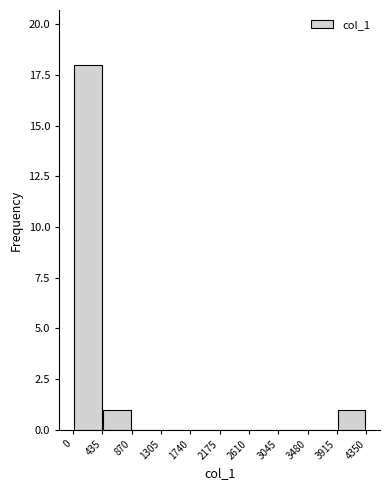

Reading left to right, list every bar in this chart as the range it spans on the x-axis followed by its height. The values are not printed on the chart, so give them approximately, as read against the axis.

0 to 435: 18
435 to 870: 1
870 to 1305: 0
1305 to 1740: 0
1740 to 2175: 0
2175 to 2610: 0
2610 to 3045: 0
3045 to 3480: 0
3480 to 3915: 0
3915 to 4350: 1